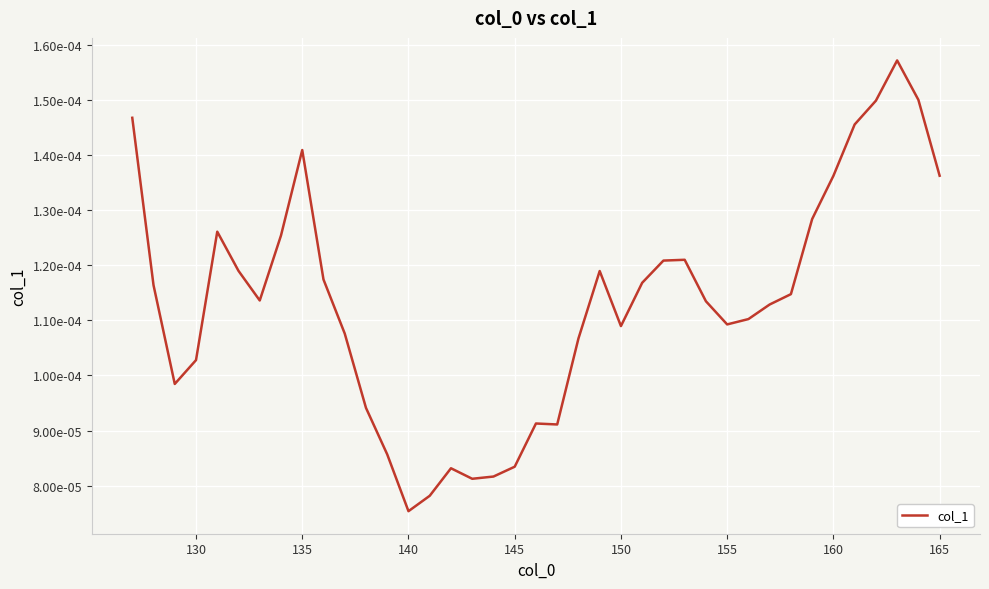

True or false: there are more than 2 points higher than both neighbors.

True